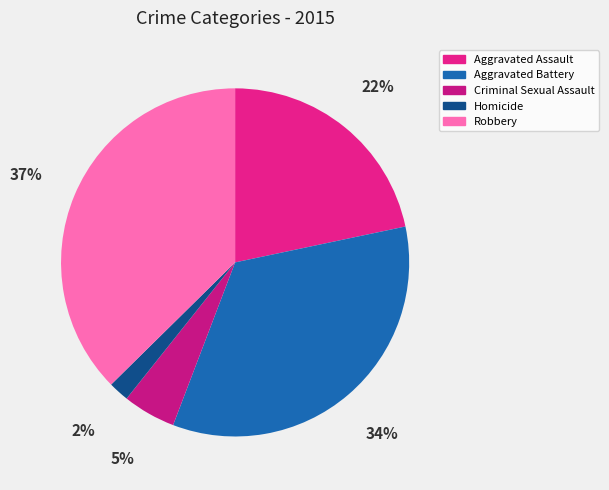

How many segments does this pie chart have?

5